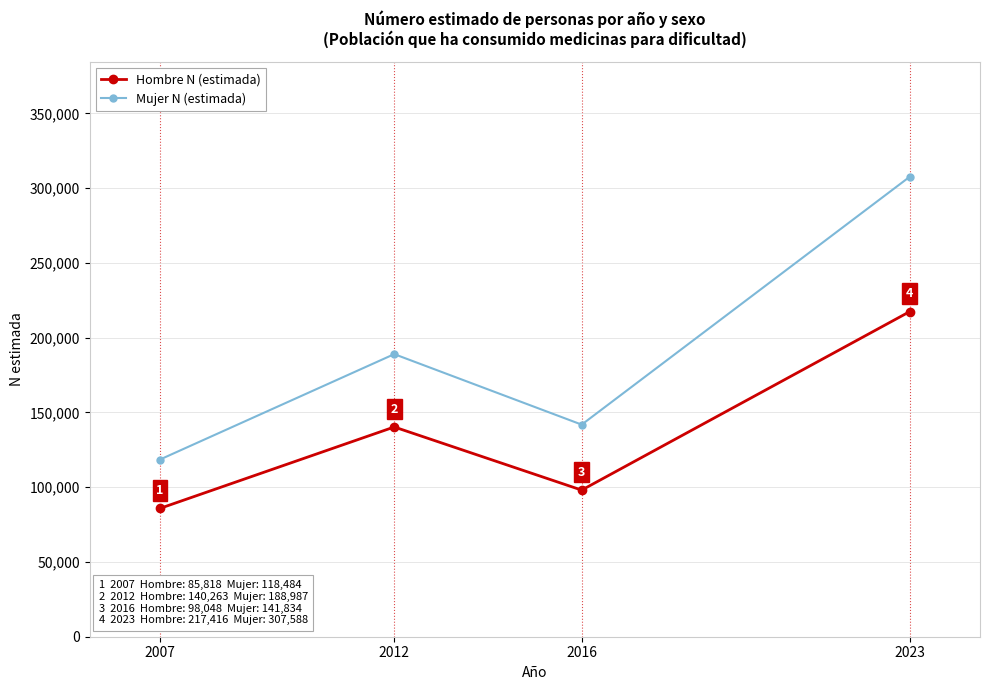

Does the chart display data point markers on the line(s)?

Yes